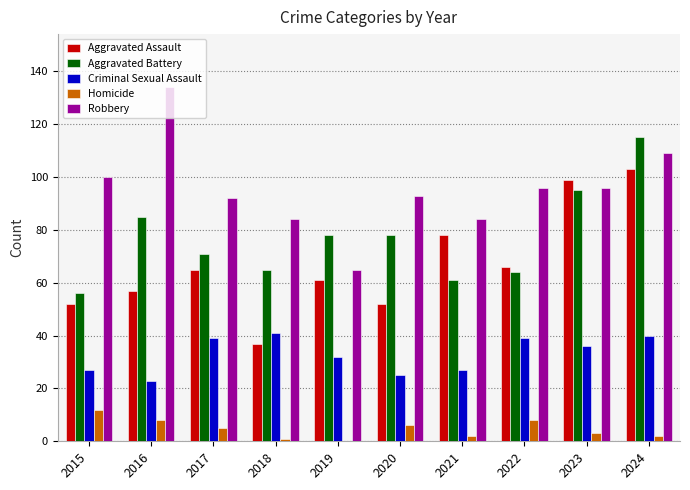

How many groups of bars are there?

10